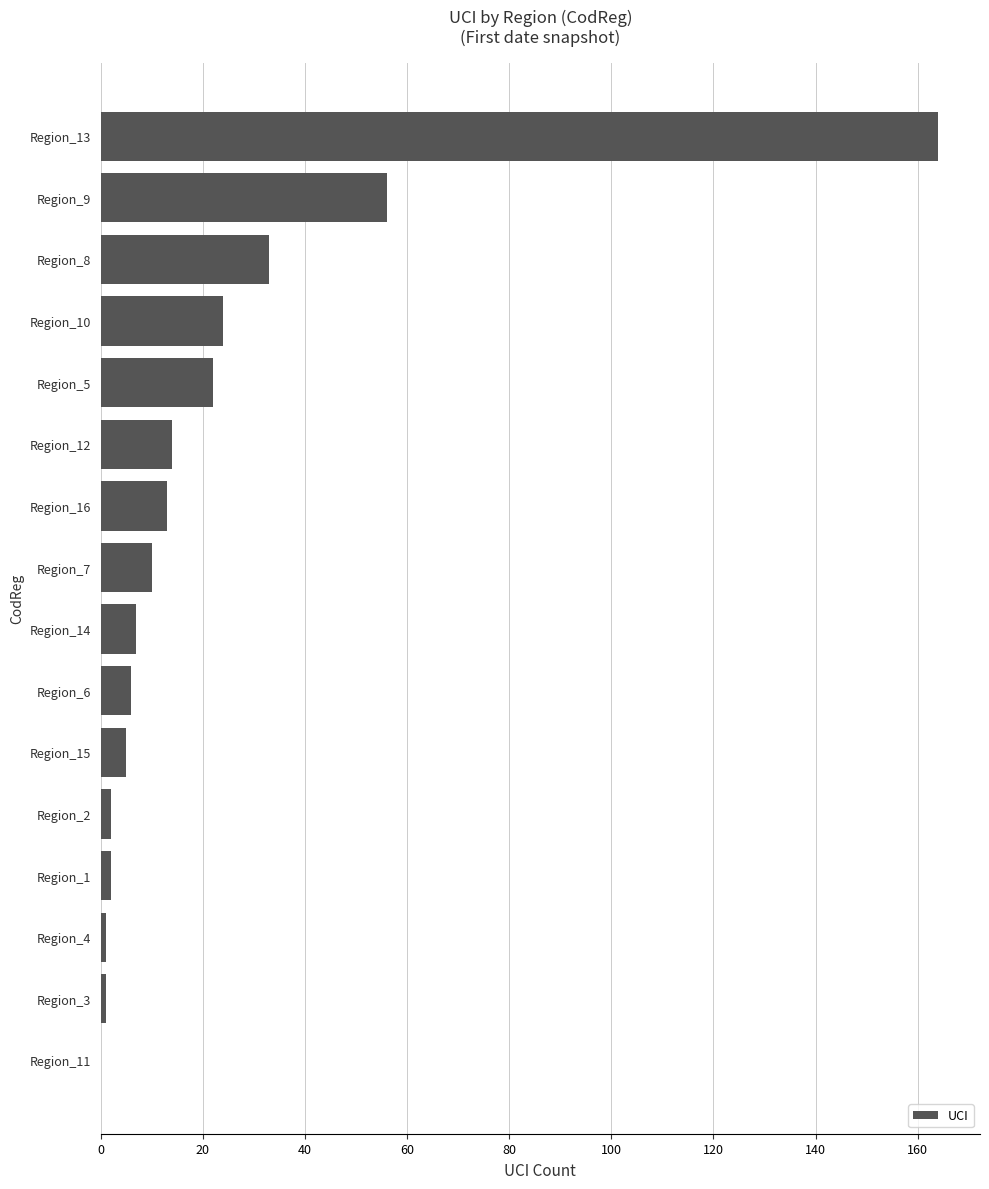

What is the sum of all values?

360